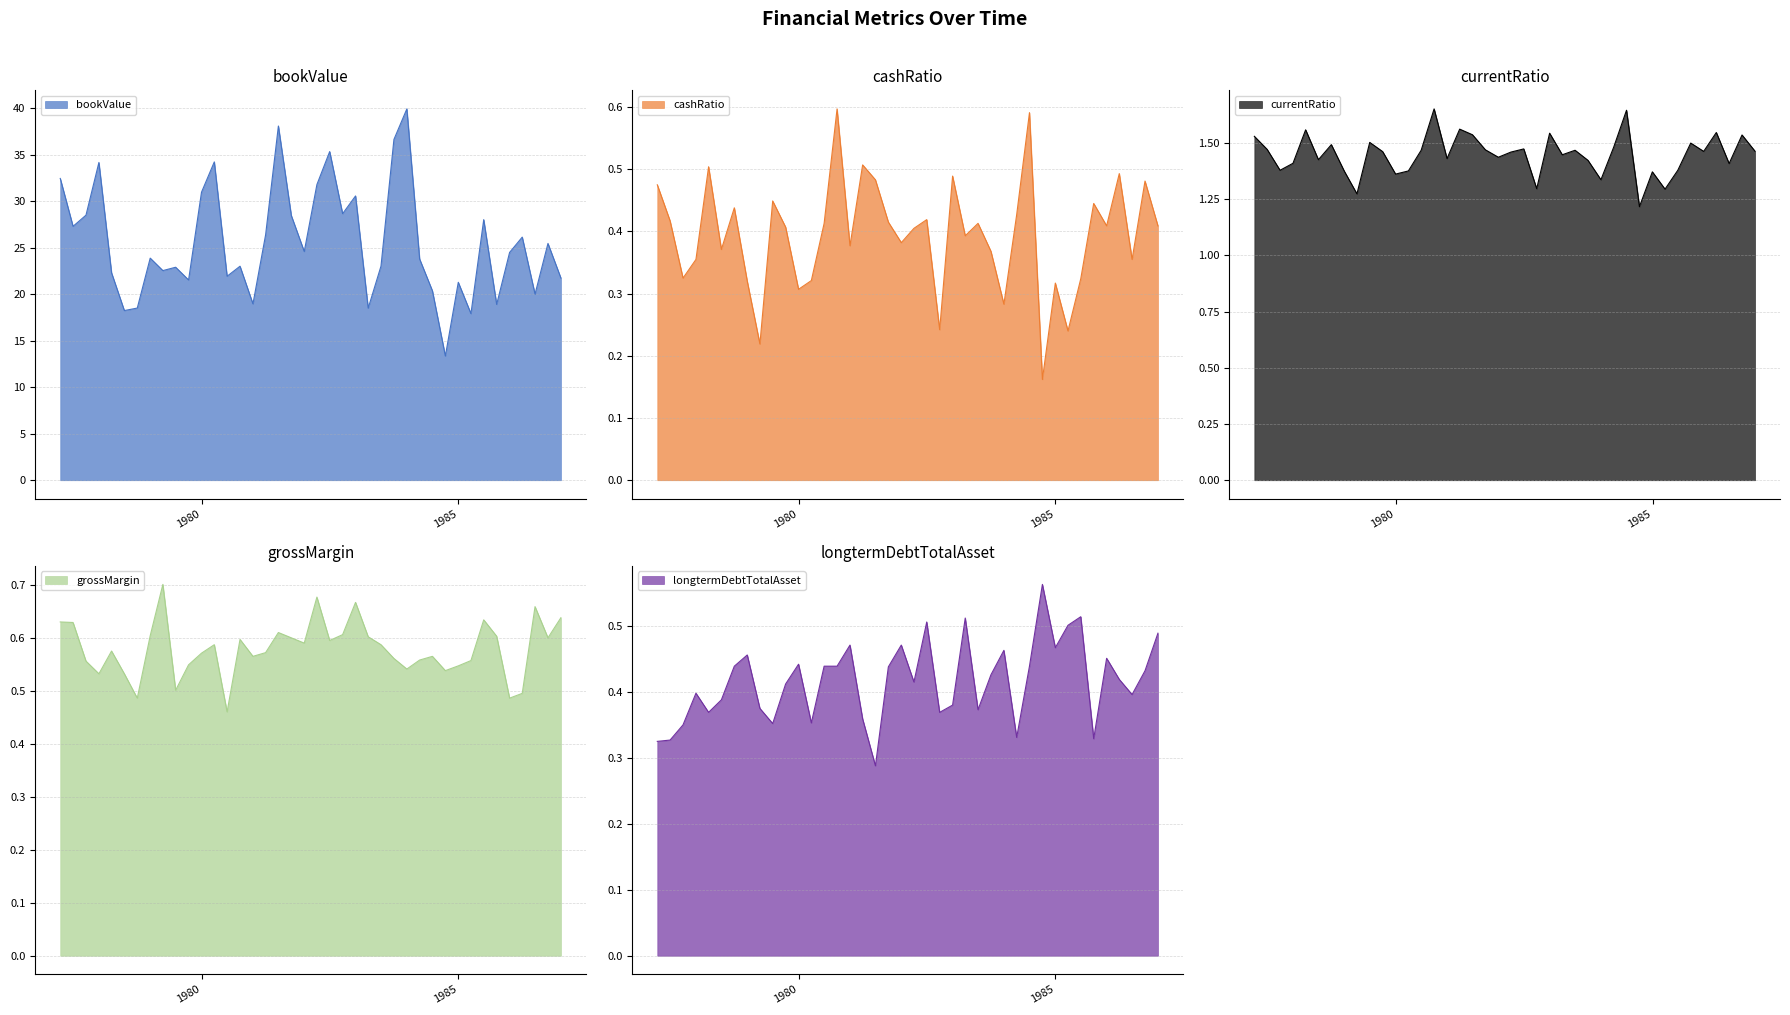

Is it true that grossMargin equals 0.6 at 1986-09-30?

True